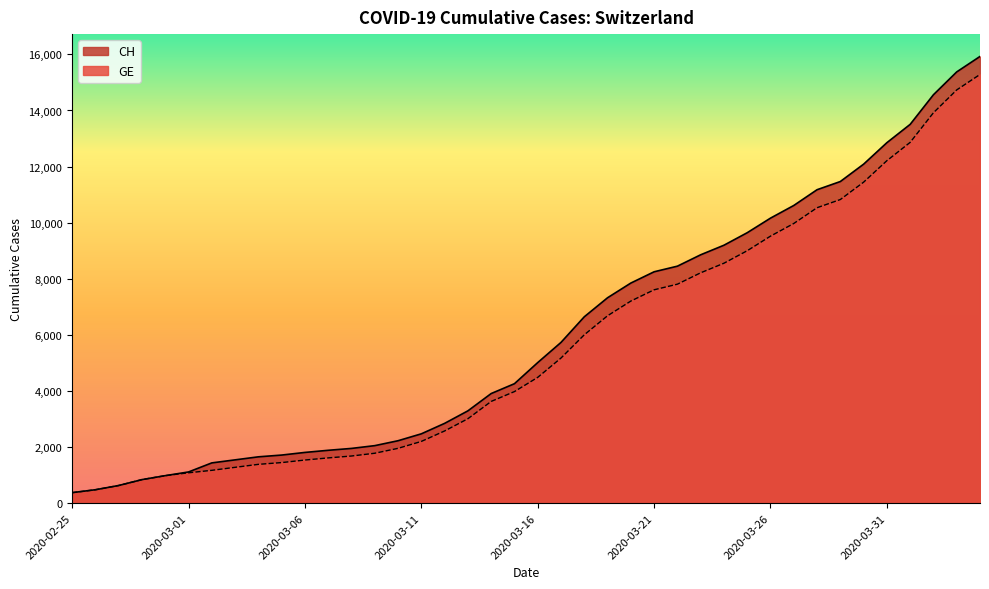

At which category is the sum across all series the highest?

2020-04-04